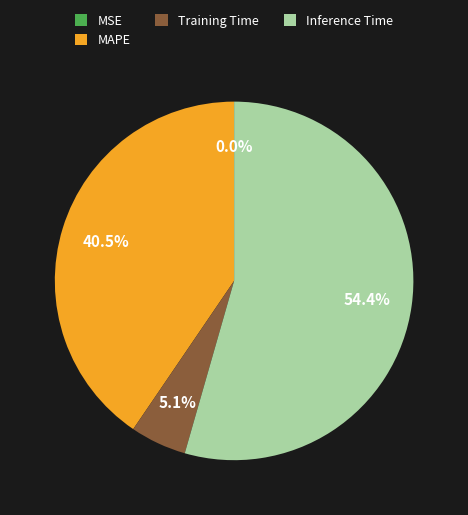

What percentage do Inference Time and MAPE together represent?

94.9%